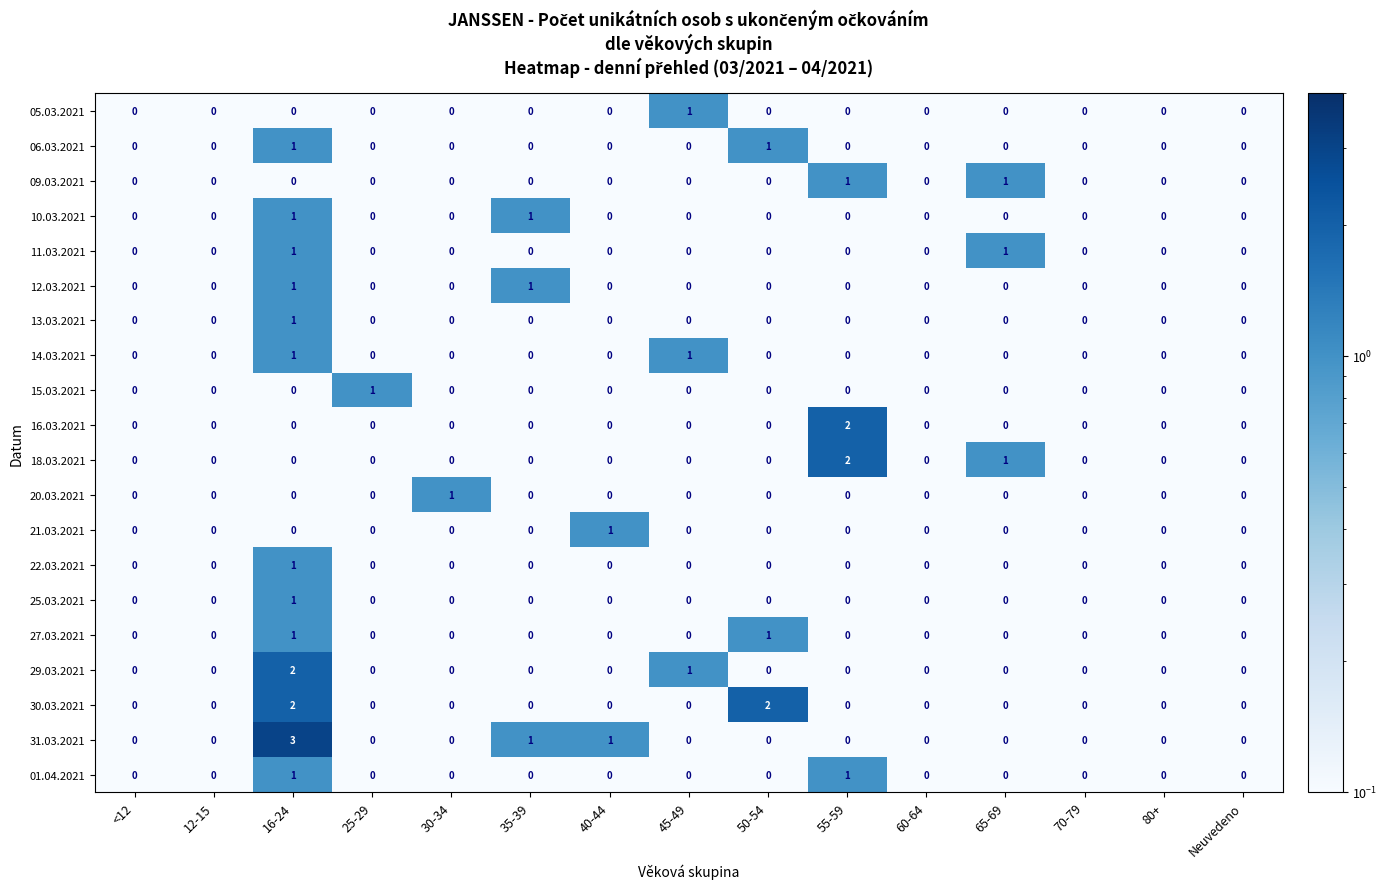

Which series has the largest total across all categories?

31.03.2021